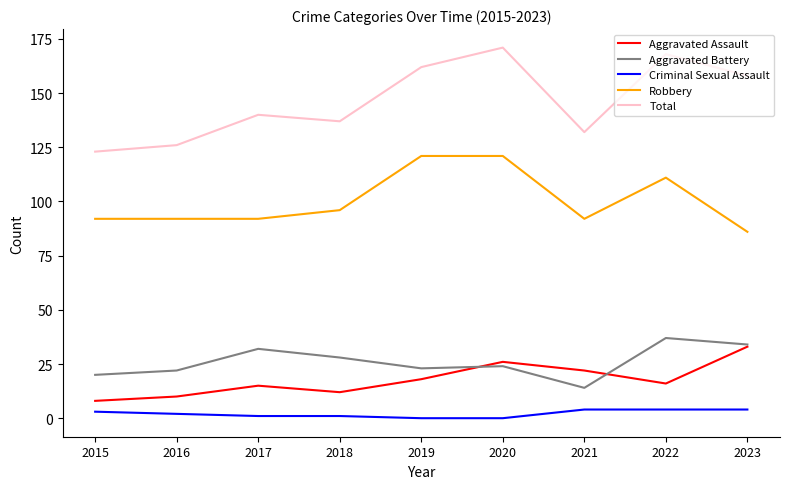

True or false: Aggravated Assault and Criminal Sexual Assault intersect in this chart.

False